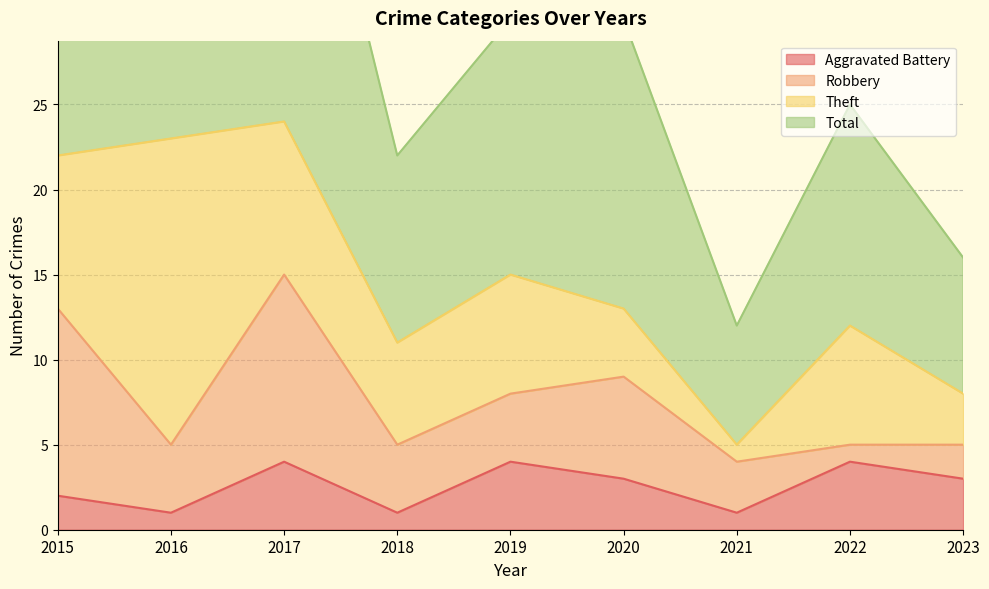

At which label does Aggravated Battery reach its minimum?

2016